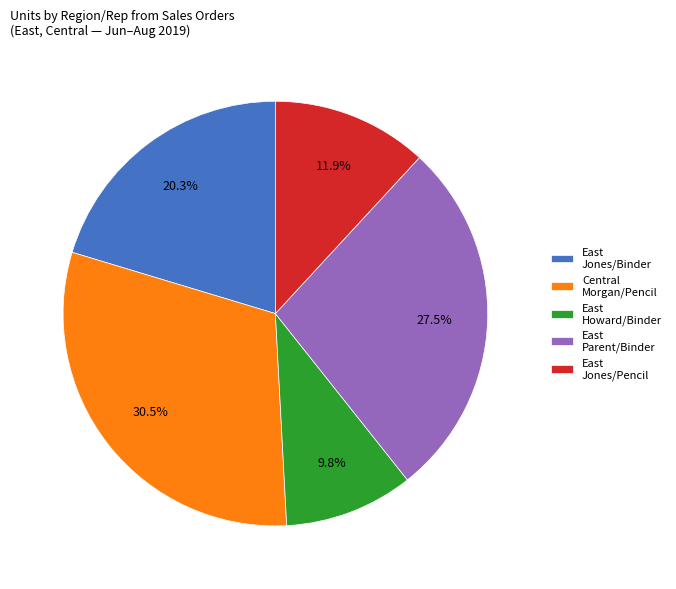

To the nearest percent, what is the difference between the largest and smallest slice percentages?

21%